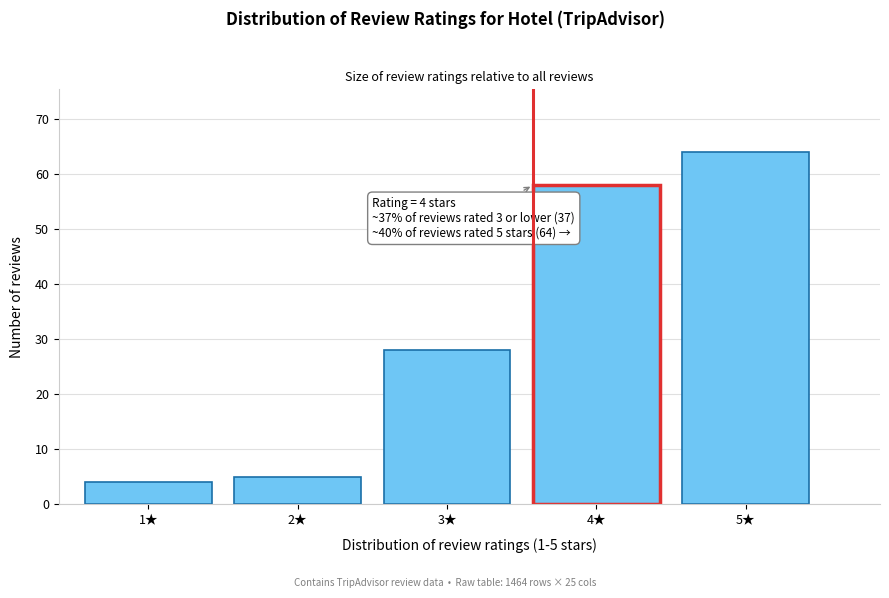

Reading left to right, what are all the values shown in this chart?

1★=4	2★=5	3★=28	4★=58	5★=64